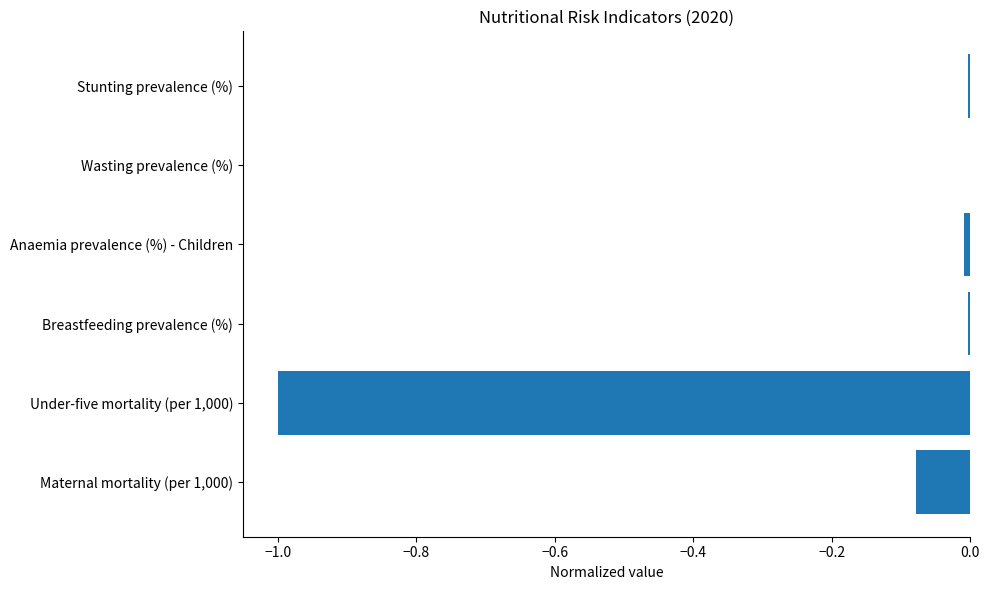

Are the bars horizontal?

Yes